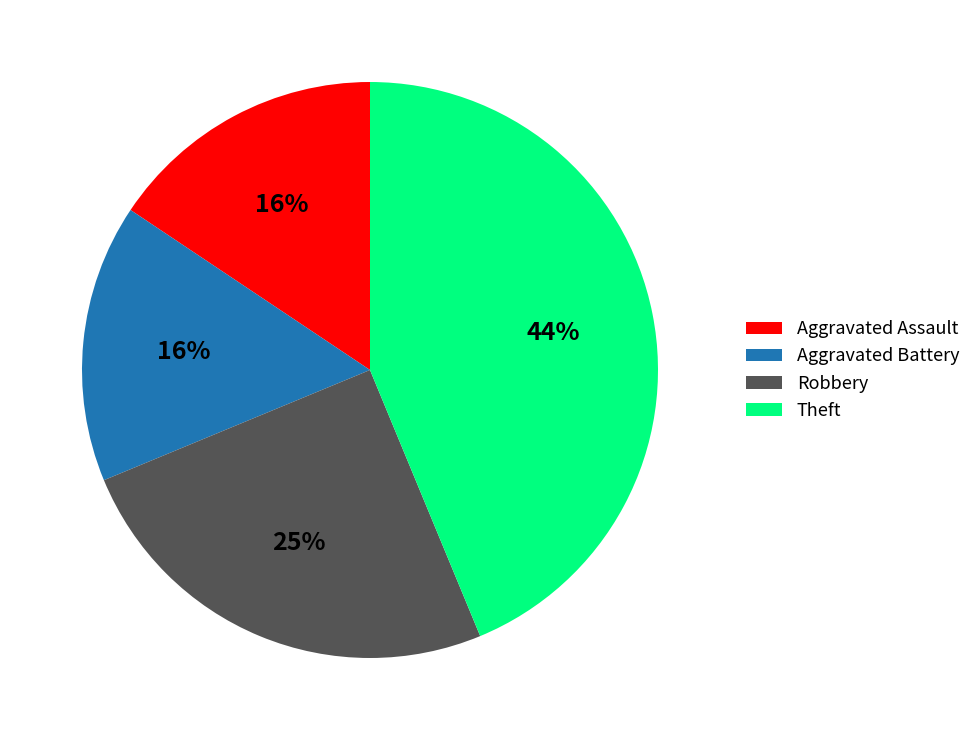

To the nearest percent, what portion does Aggravated Battery represent?

16%